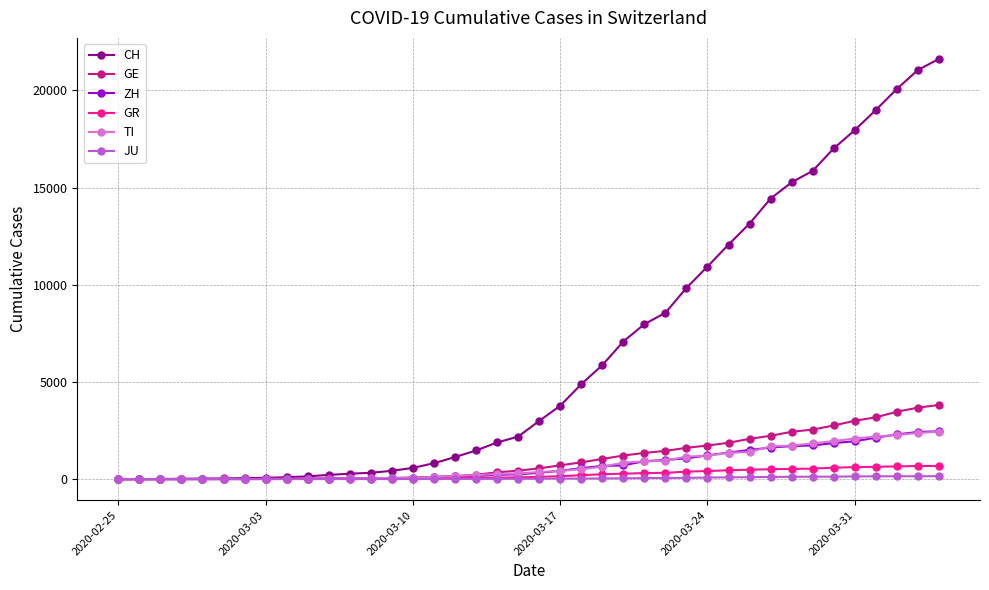

What is the greatest value displayed?

21617